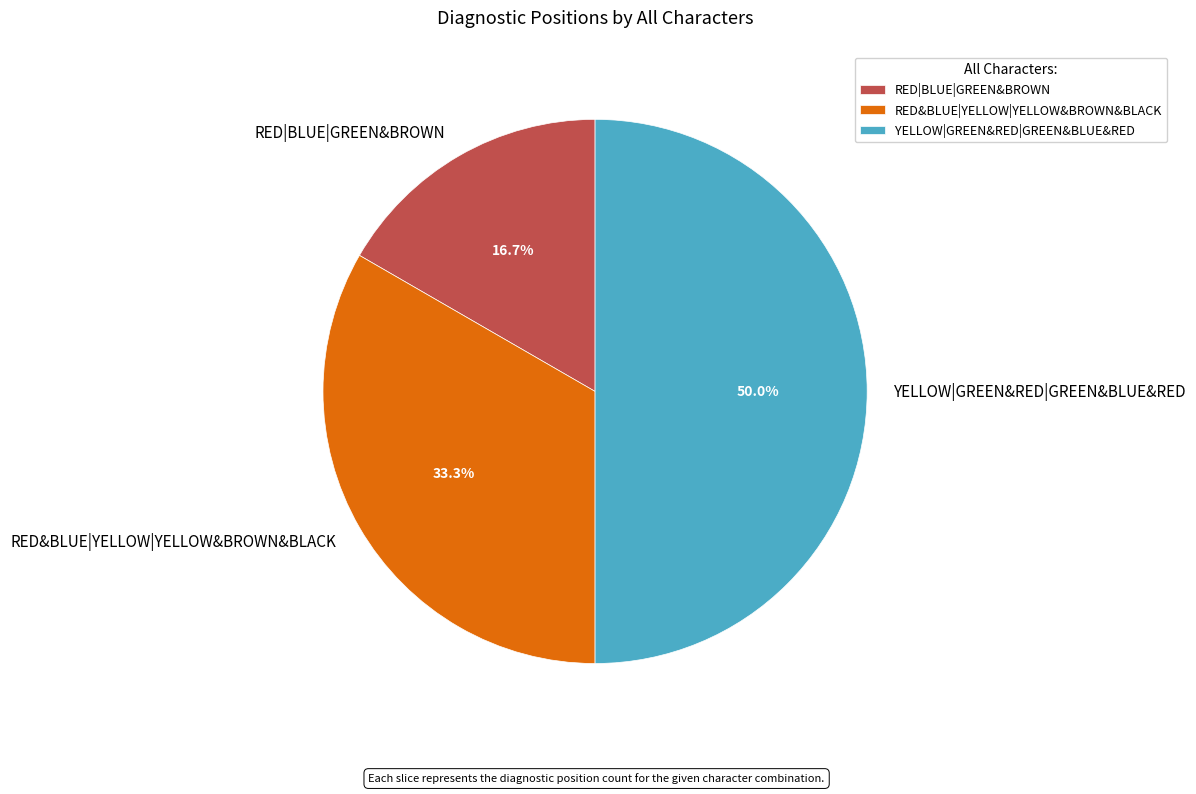

Which has a higher value, RED&BLUE|YELLOW|YELLOW&BROWN&BLACK or YELLOW|GREEN&RED|GREEN&BLUE&RED?

YELLOW|GREEN&RED|GREEN&BLUE&RED